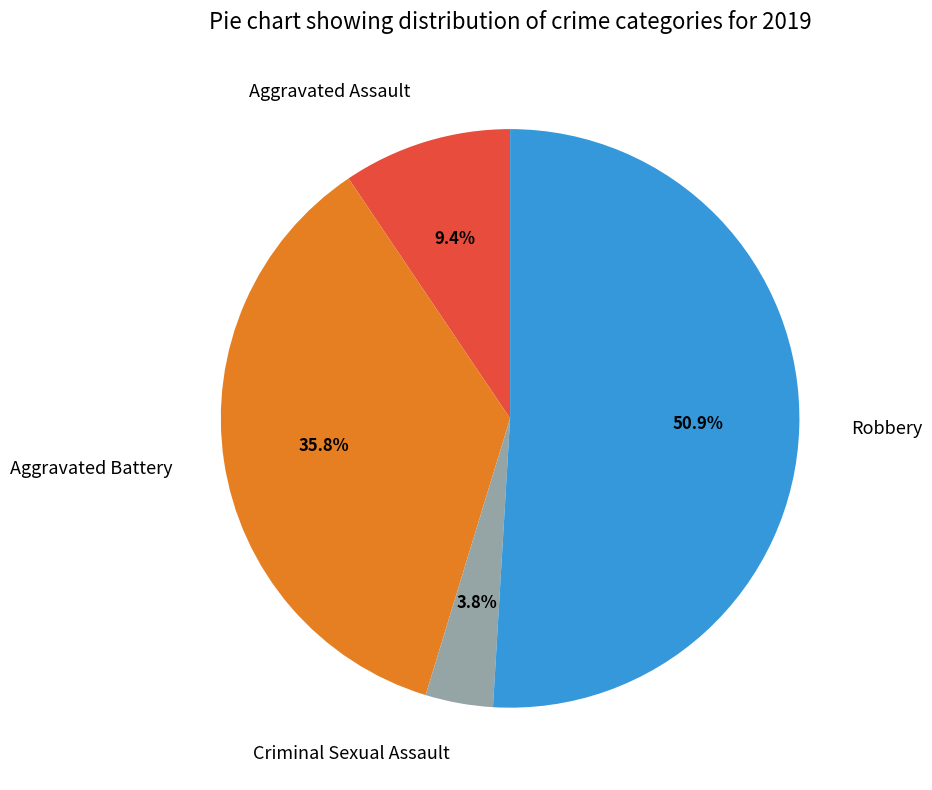

Between Robbery and Aggravated Battery, which is larger?

Robbery